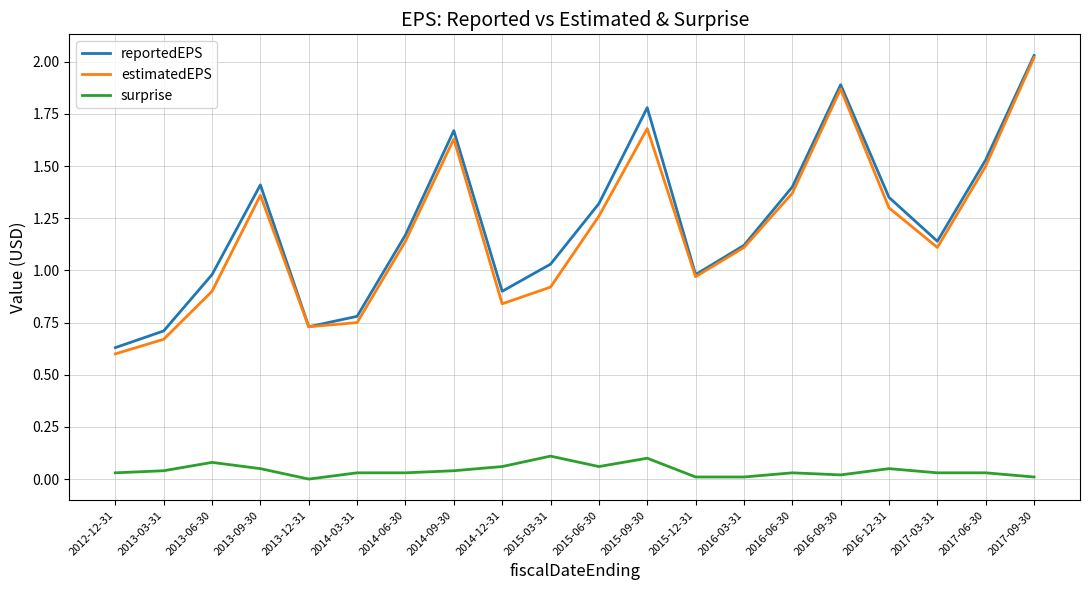

Which category has the highest value in the reportedEPS series?

2017-09-30